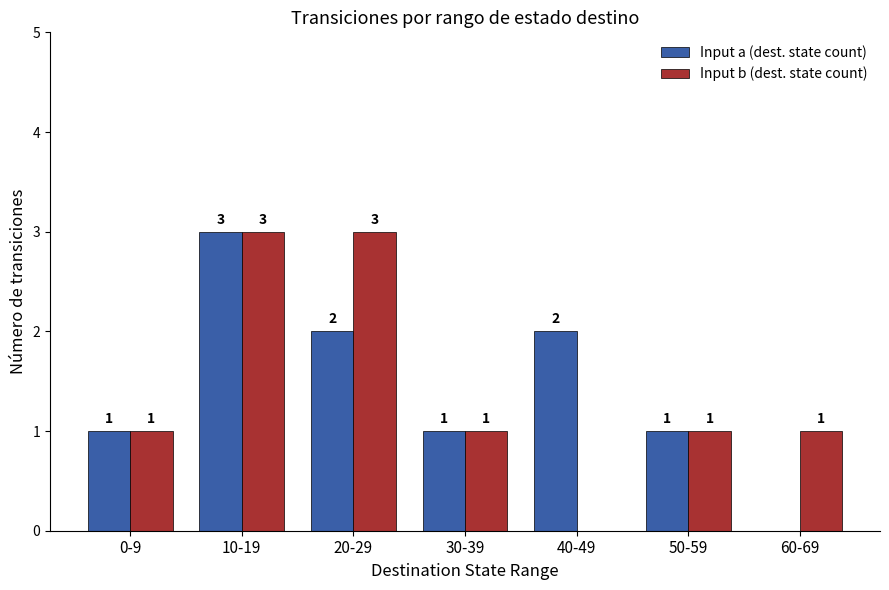

Reading left to right, transcribe all the data shown in this chart.

Input a (dest. state count): 1	3	2	1	2	1	0
Input b (dest. state count): 1	3	3	1	0	1	1